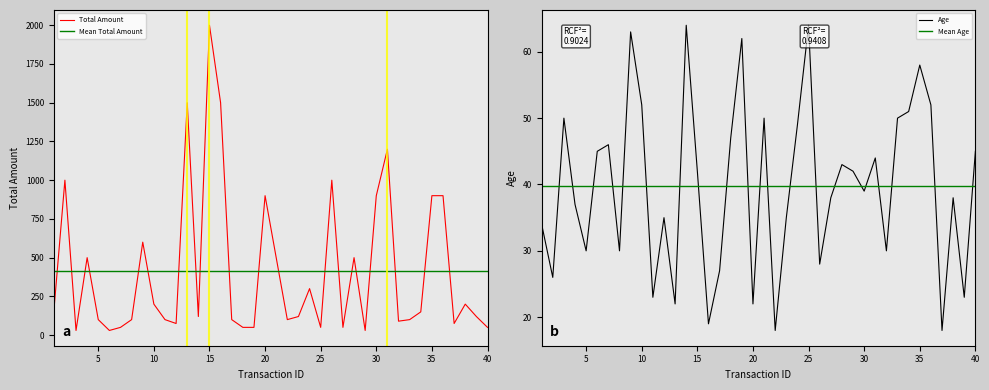

Between 4 and 5, which series saw the biggest shift?

Total Amount